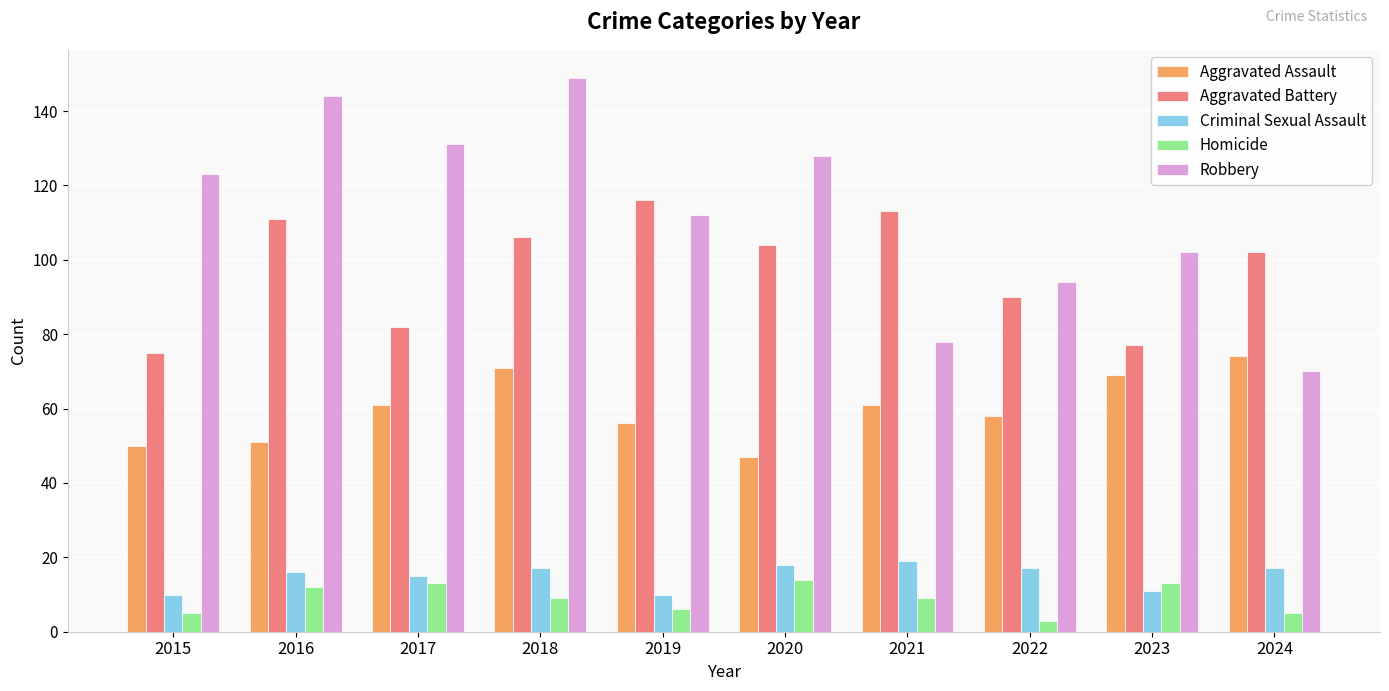

What is the sum of all Aggravated Battery values?

976